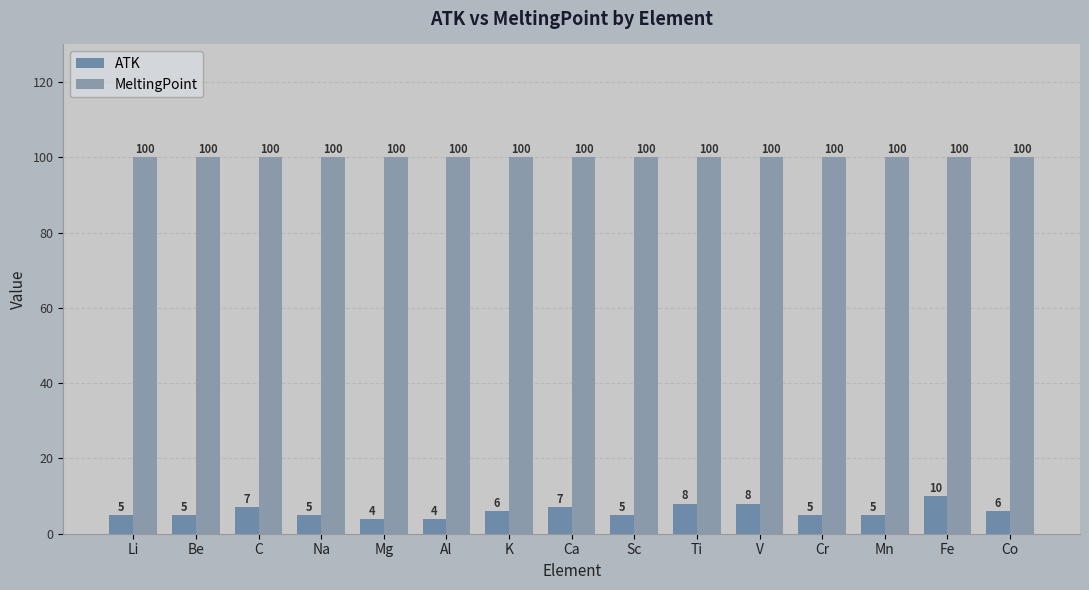

Reading left to right, extract all data points from this chart.

ATK: Li=5	Be=5	C=7	Na=5	Mg=4	Al=4	K=6	Ca=7	Sc=5	Ti=8	V=8	Cr=5	Mn=5	Fe=10	Co=6
MeltingPoint: Li=100	Be=100	C=100	Na=100	Mg=100	Al=100	K=100	Ca=100	Sc=100	Ti=100	V=100	Cr=100	Mn=100	Fe=100	Co=100